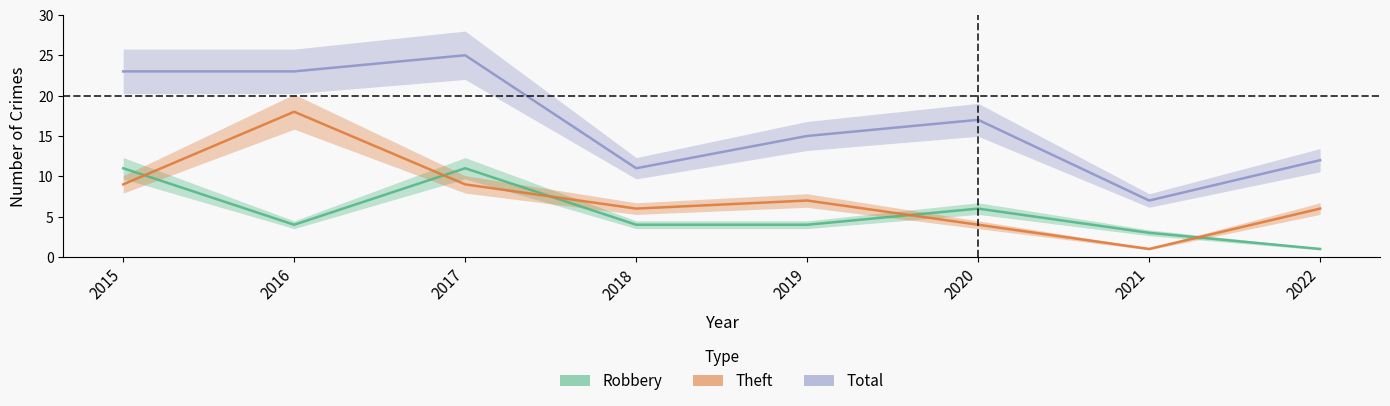

At which label is Total closest to 16?

2019